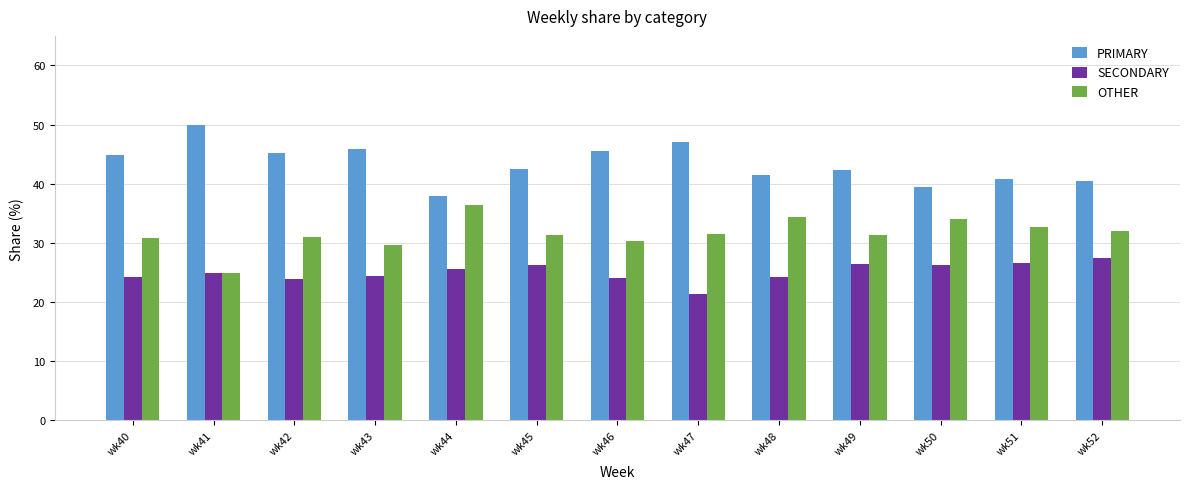

What is the average value of the OTHER series?

31.6